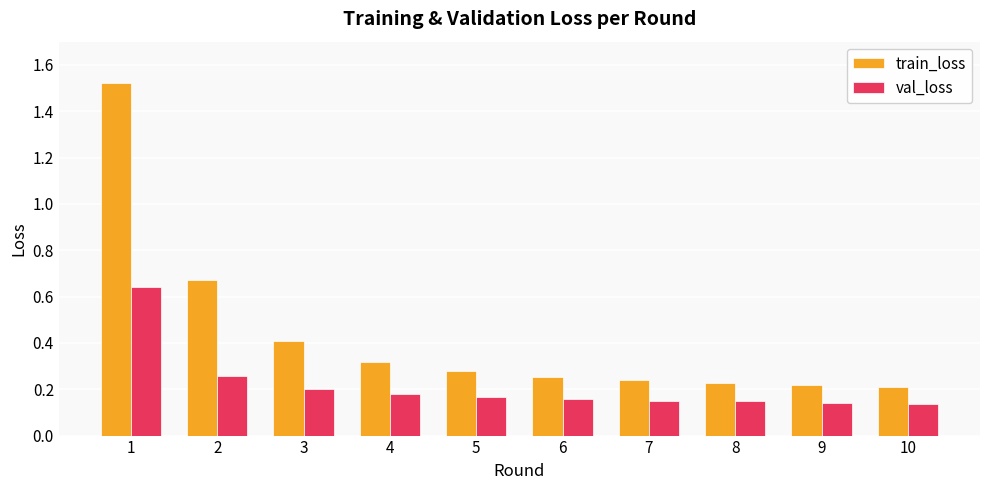

What is the sum of the val_loss values at 6 and 1?

0.8